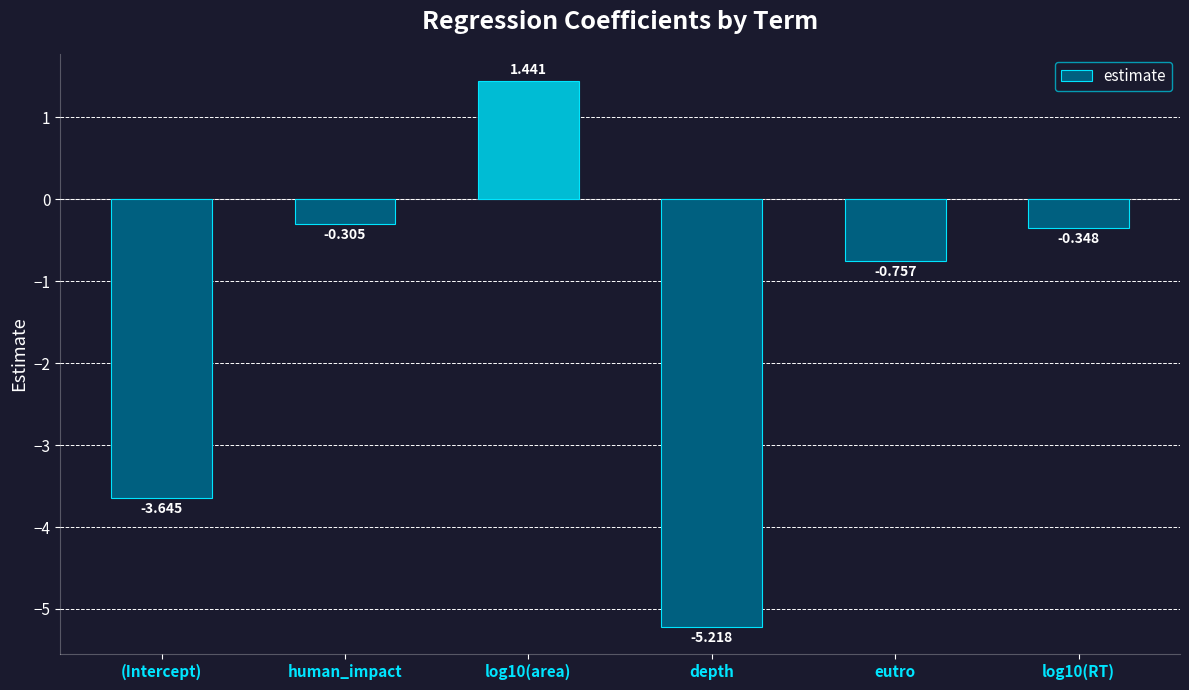

What is the label of the 2nd bar from the right?

eutro